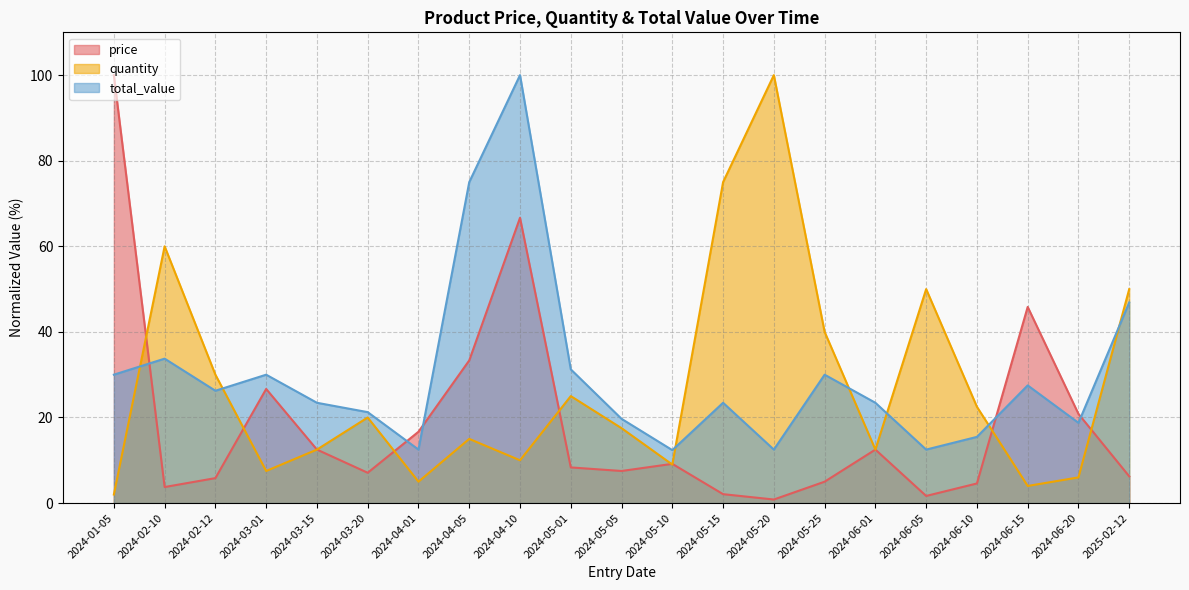

Where is quantity nearest to the value 51?

2024-06-05